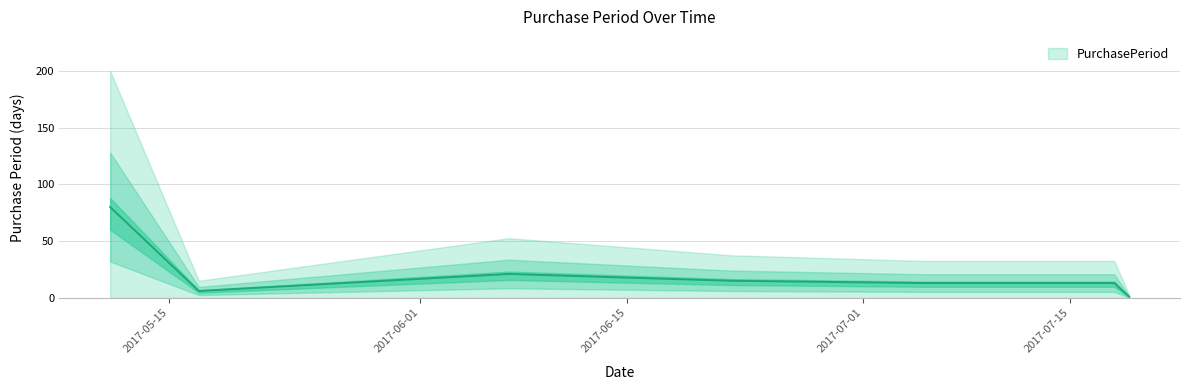

What is the sum of all values?

149